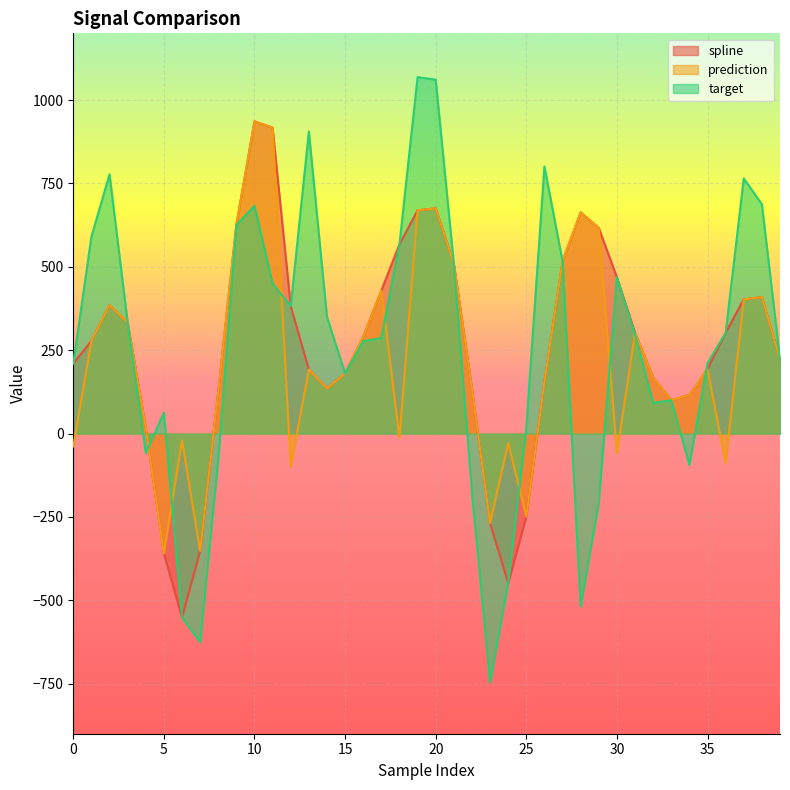

At 14, list the series in order from smallest to largest.

spline, prediction, target